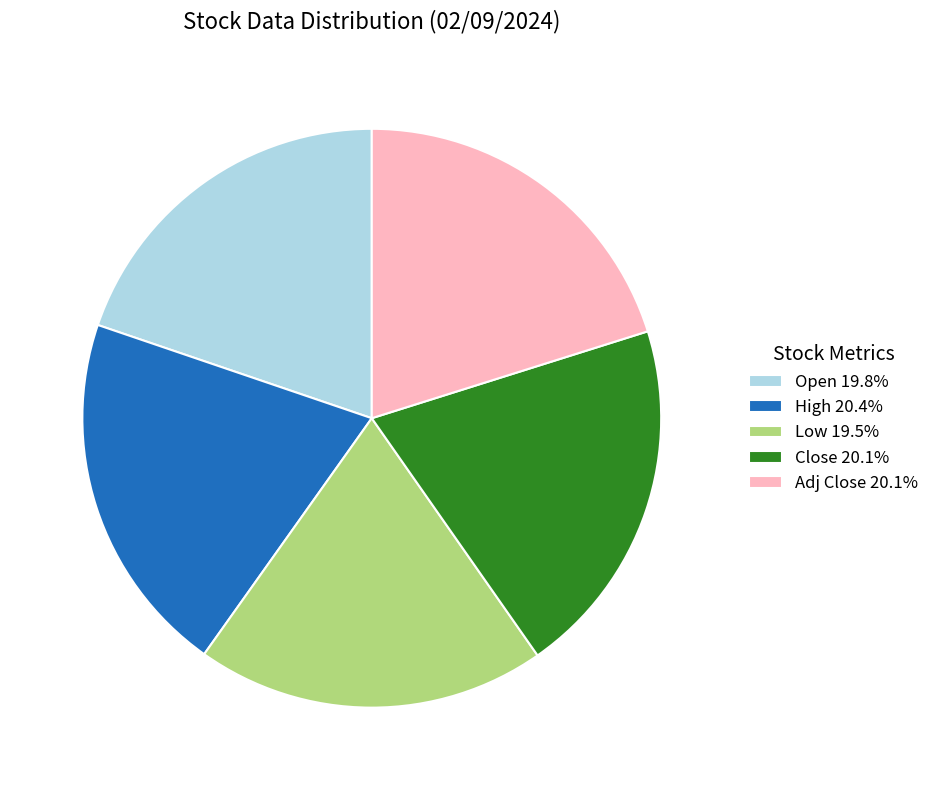

Does any single category account for the majority?

No